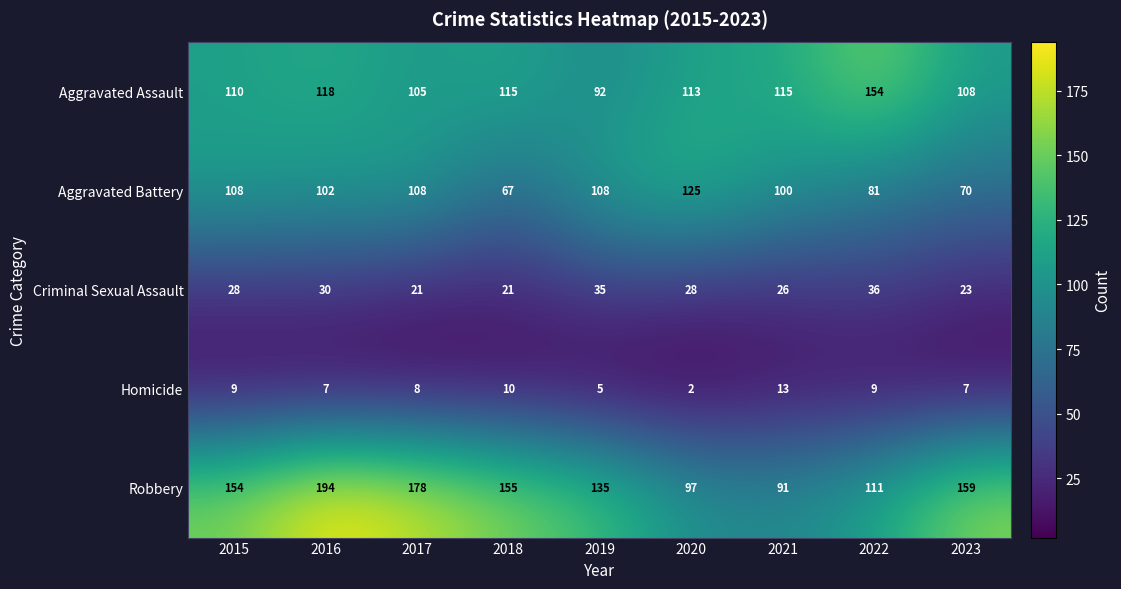

Between 2018 and 2023, which series saw the biggest shift?

Aggravated Assault